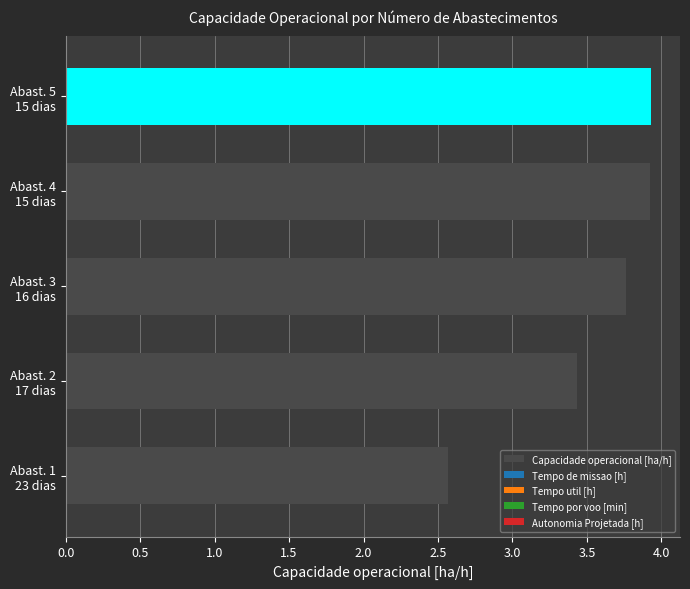

What is the maximum value shown in the chart?

3.9